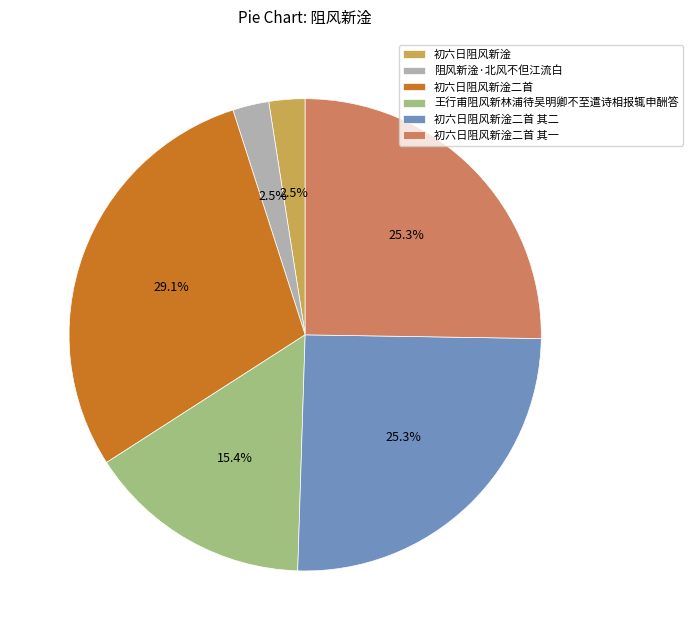

Does 阻风新淦·北风不但江流白 represent more than half of the total?

No